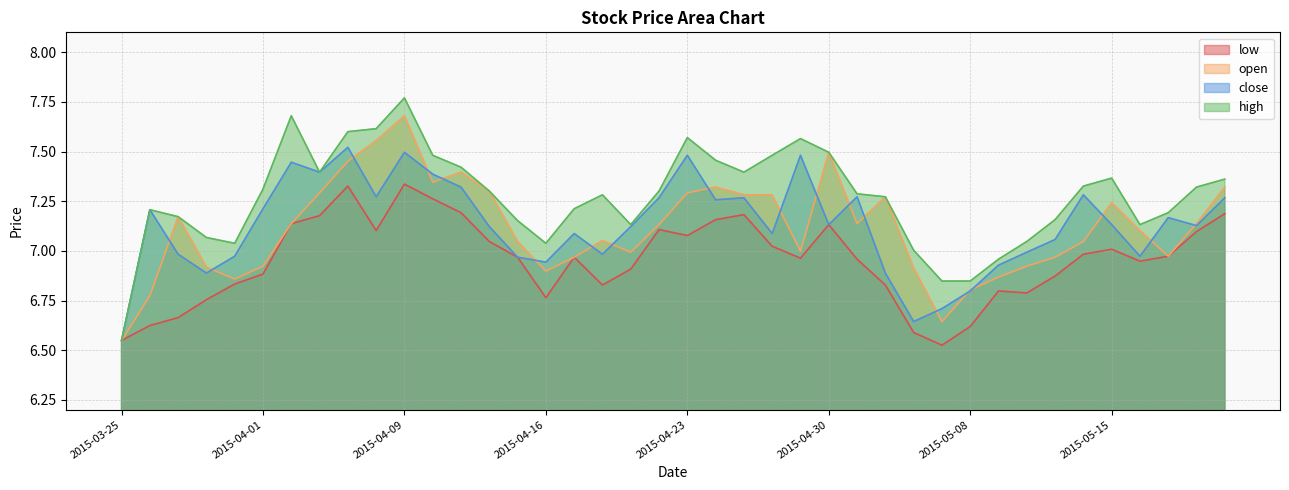

How many intersections are there between open and close?

19